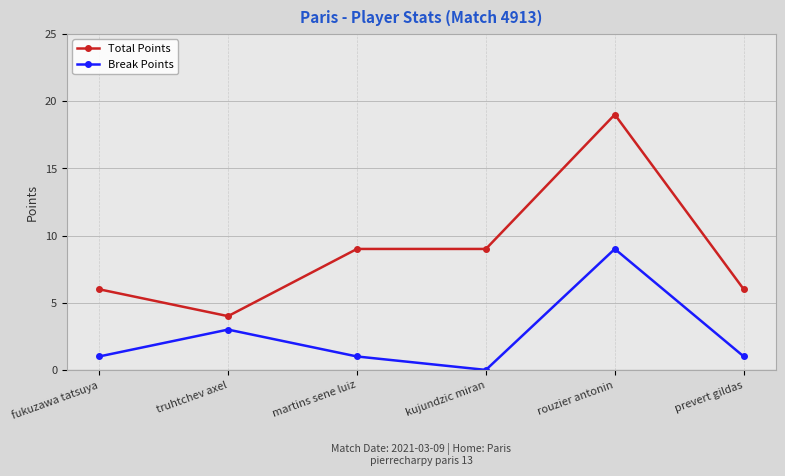

What is the difference between the maximum and minimum values in the Total Points series?

15